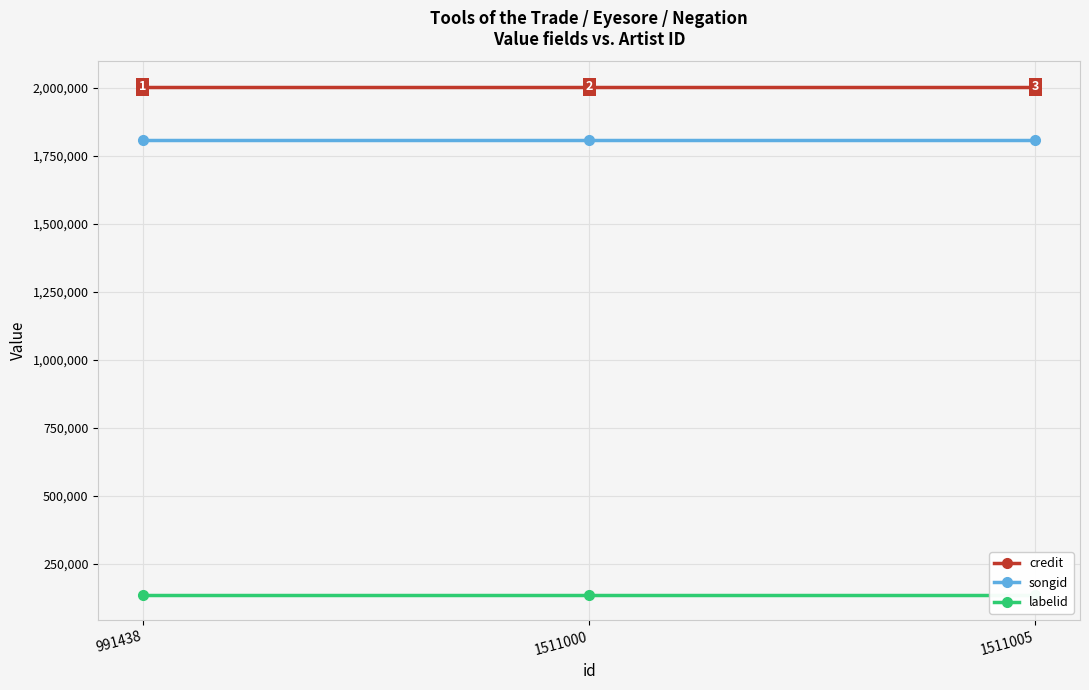

Reading left to right, extract all data points from this chart.

credit: 991438=2003173	1511000=2003173	1511005=2003173
songid: 991438=1808085	1511000=1808085	1511005=1808085
labelid: 991438=136523	1511000=136523	1511005=136523